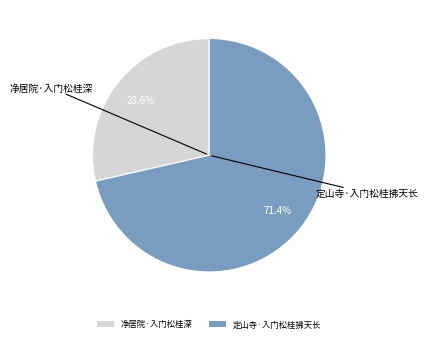

Rank the categories by value from lowest to highest.

净居院·入门松桂深, 定山寺·入门松桂拂天长